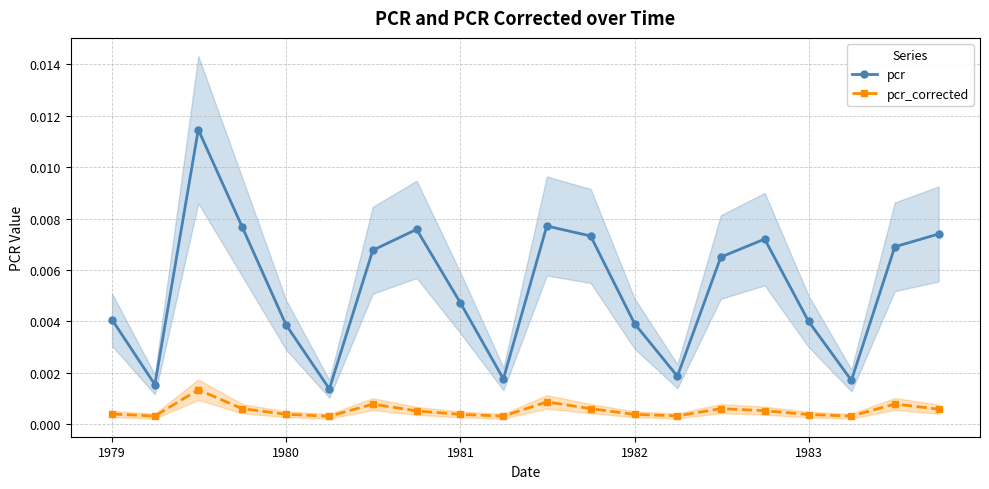

True or false: pcr_corrected has more than 1 points higher than both neighbors.

True